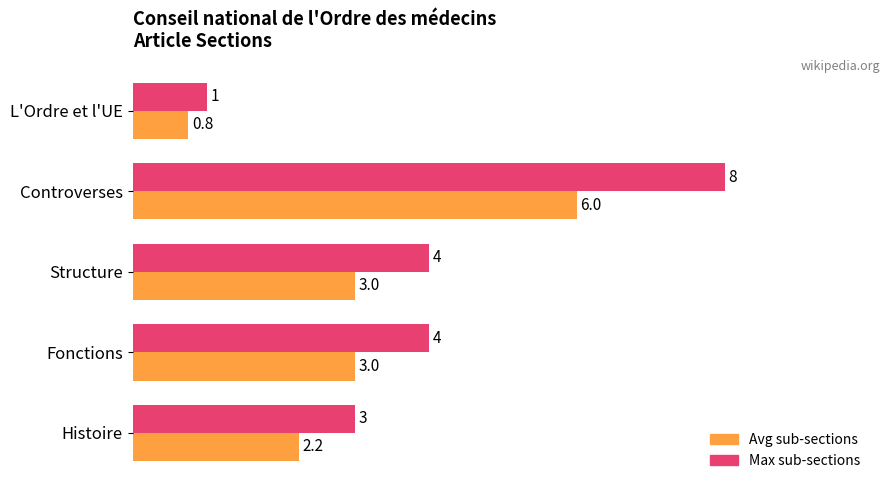

Which category has the highest value across all series?

Controverses